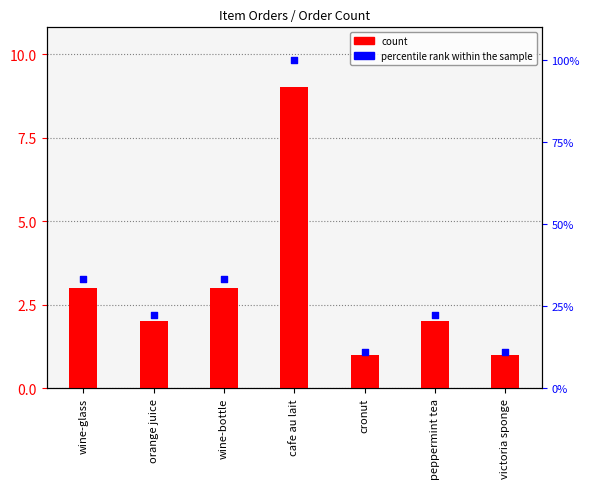

What is the total value across all series at wine-glass?

36.3